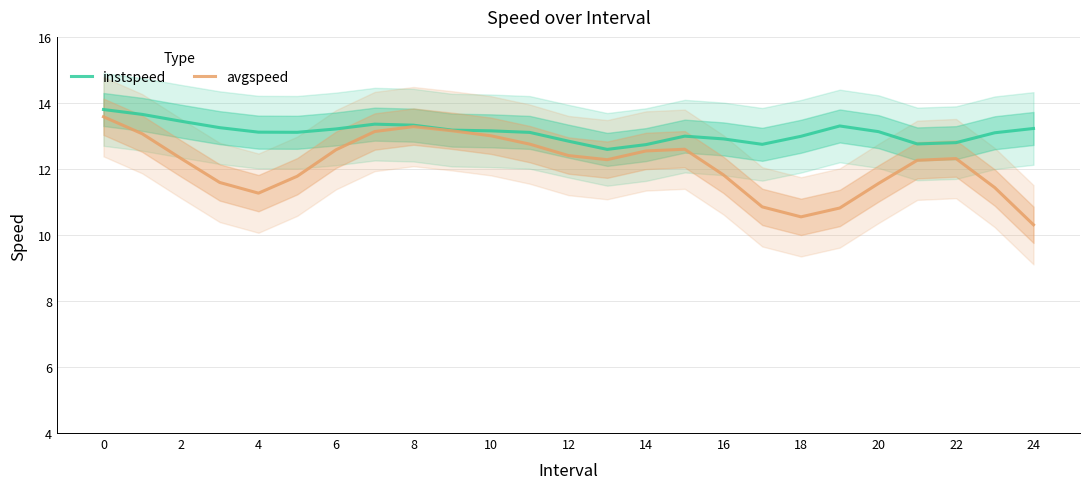

Which category has the lowest value in the instspeed series?

13